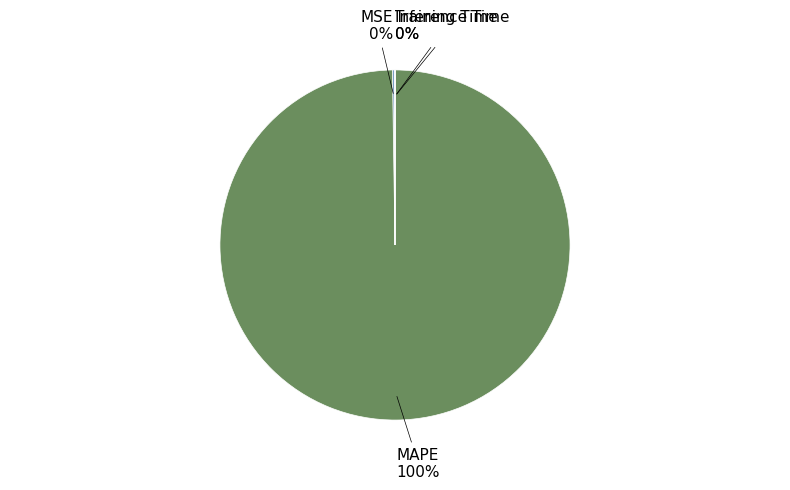

Is it true that MAPE is 100% of the pie?

True